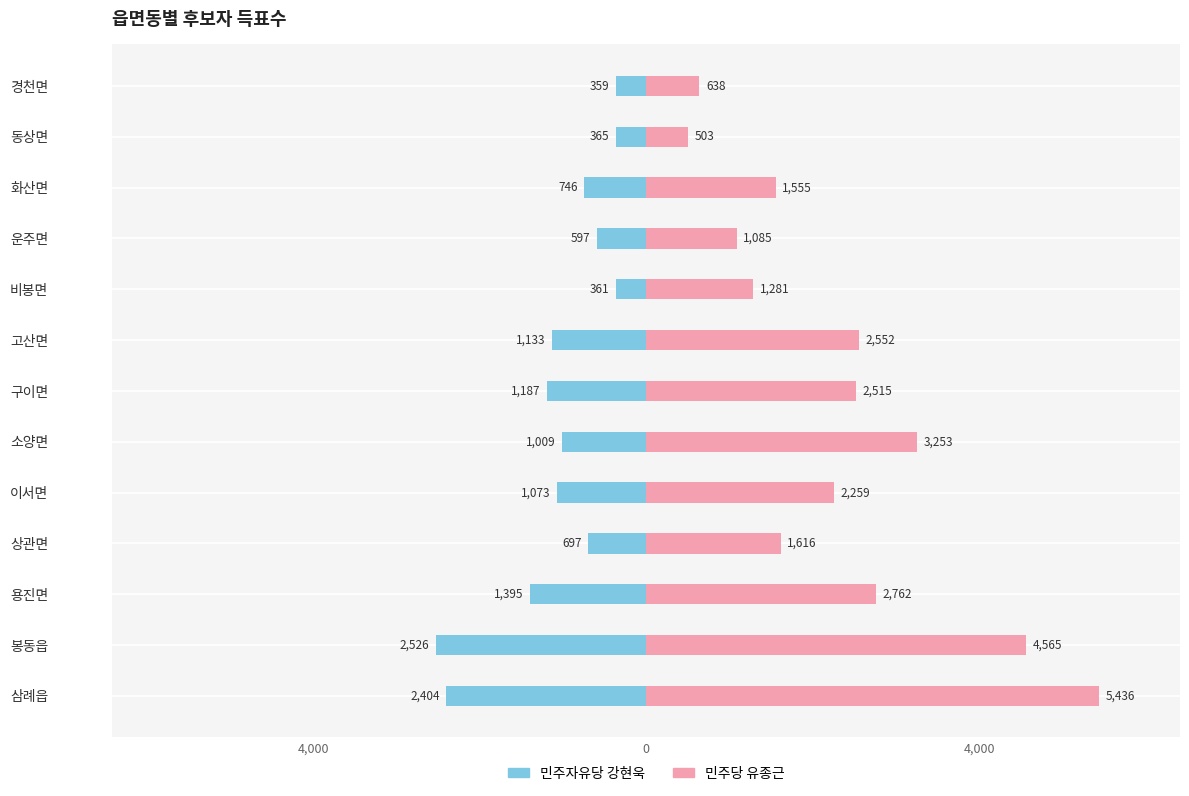

True or false: 민주자유당 강현욱 has a value of -361 at 비봉면.

True